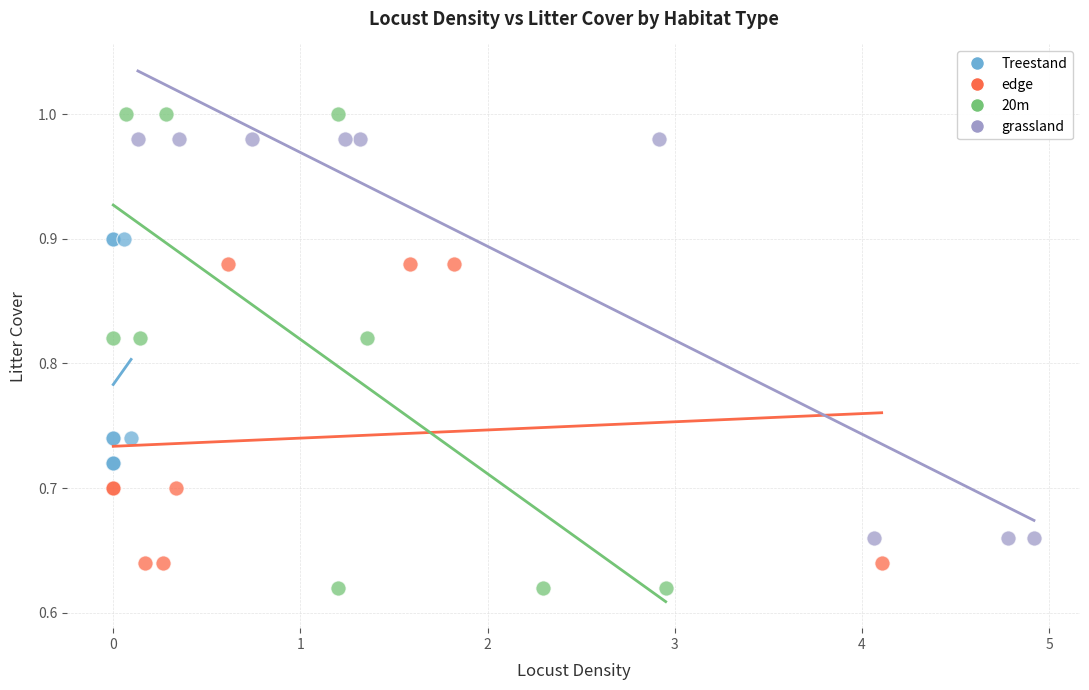

What are all the series names shown in the legend?

Treestand, edge, 20m, grassland